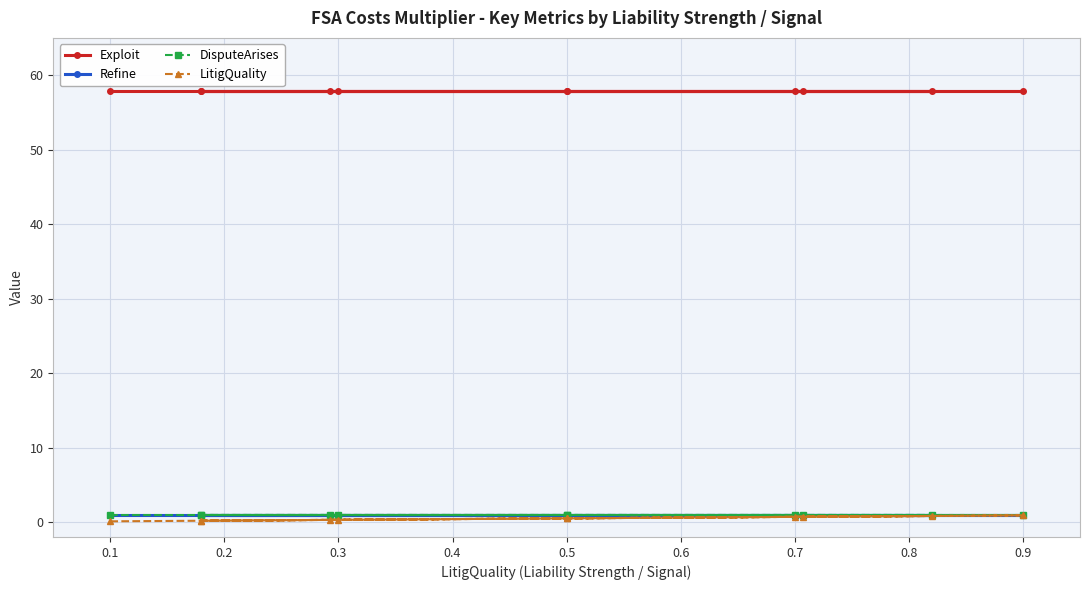

At how many categories does at least one series exceed 22?

11